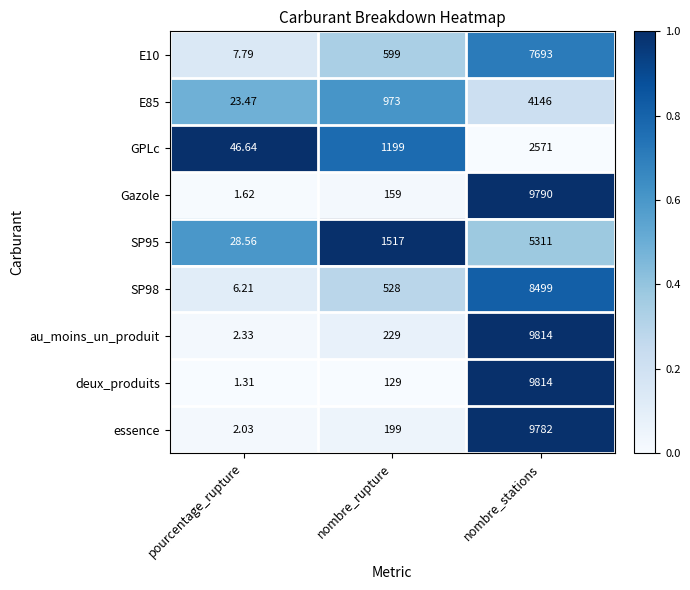

Which series has the widest spread of values?

deux_produits